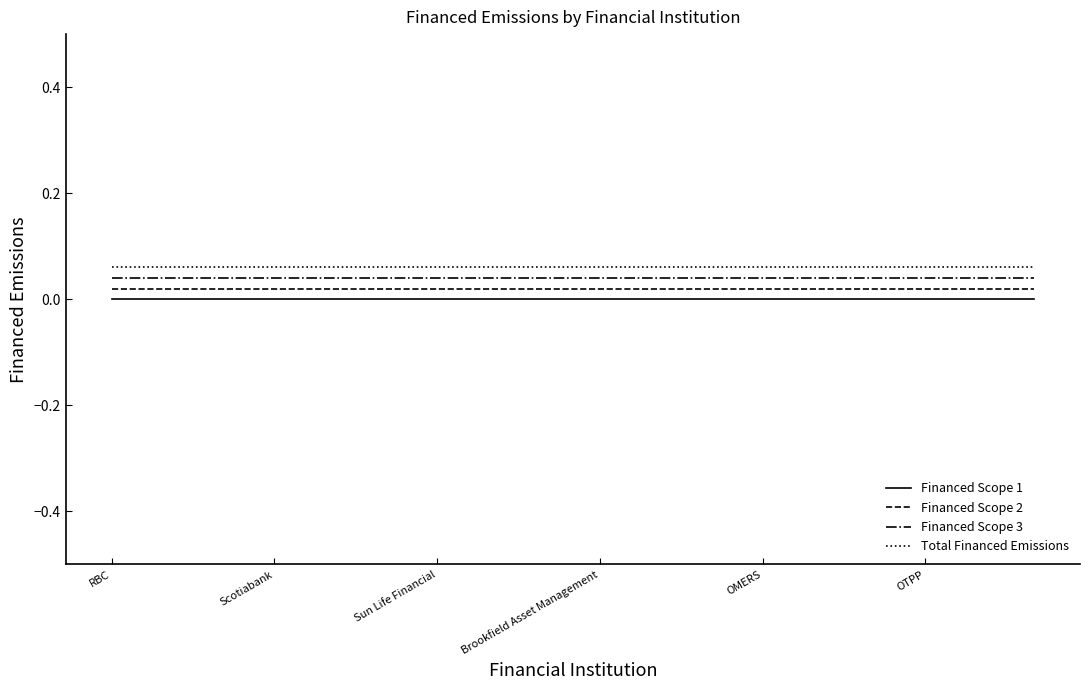

True or false: Financed Scope 1 and Financed Scope 2 cross at least once.

False